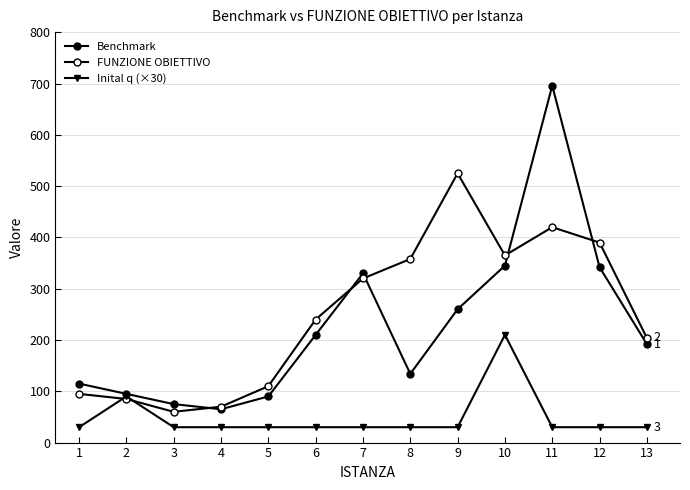

Is it true that Inital q (×30) equals 30 at 1?

True